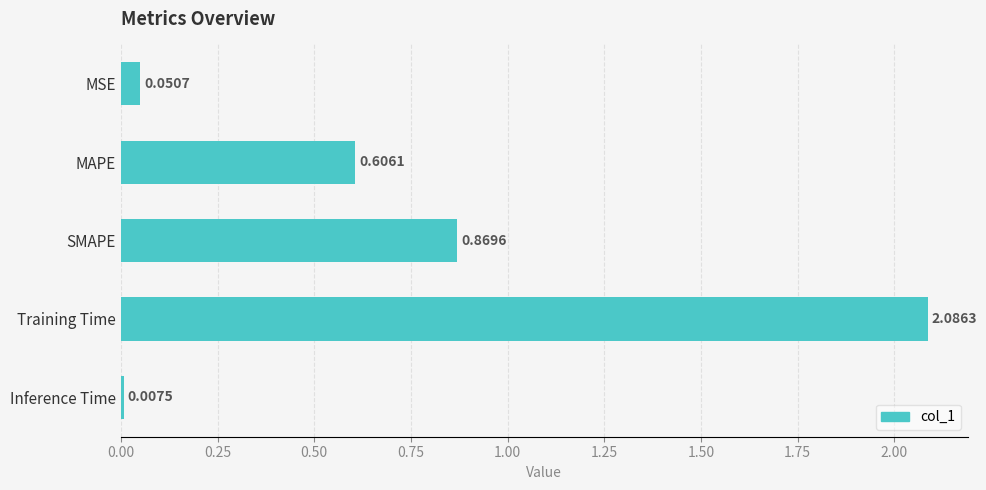

What is the sum of all values?

3.6